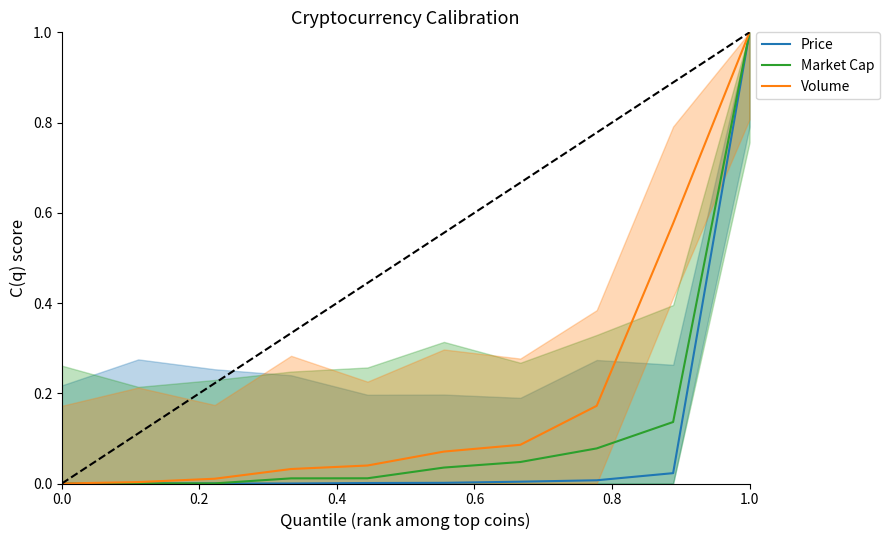

The value of Market Cap at 1.0 is 1.6. True or false?

False